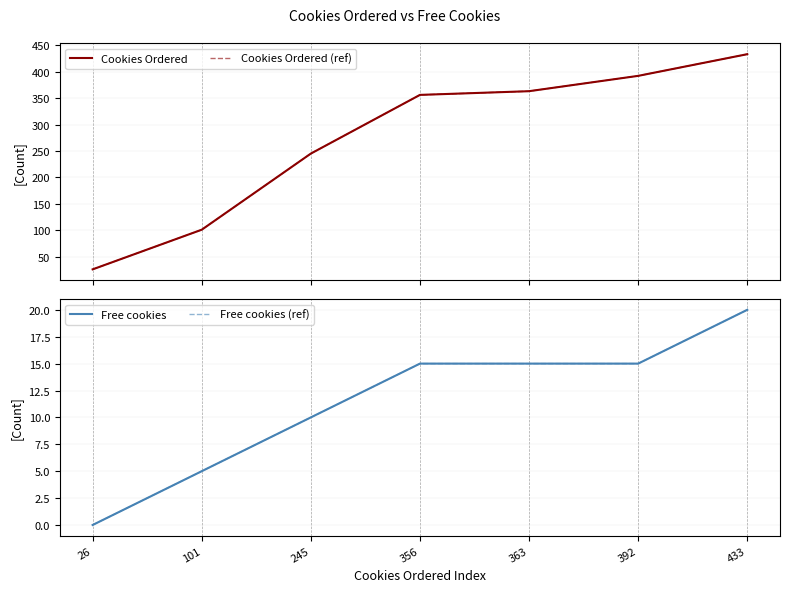

True or false: Free cookies (ref) and Free cookies cross at least once.

False